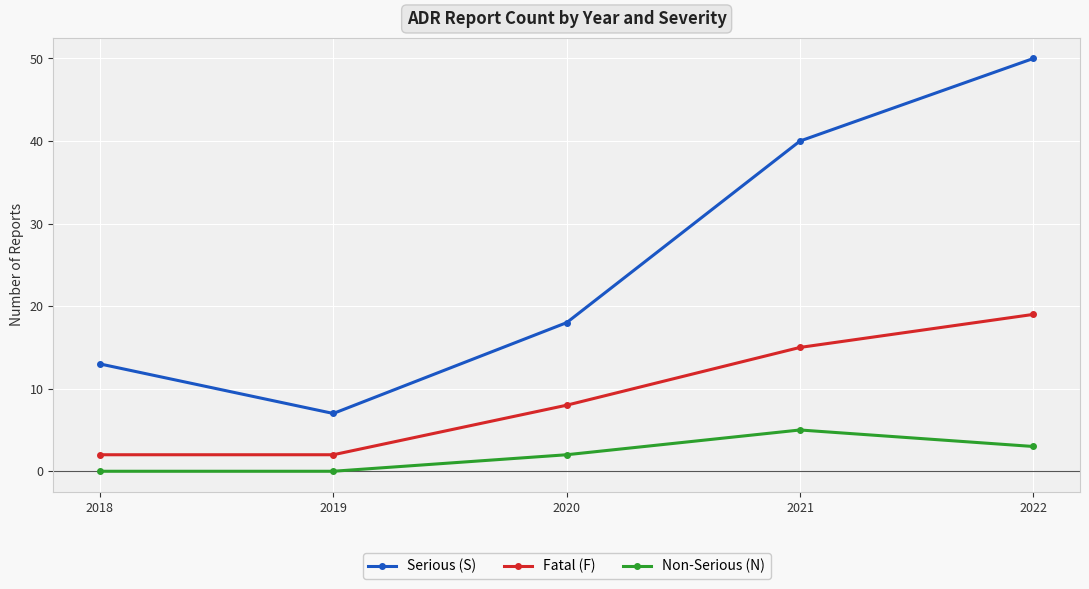

Does the chart have visible grid lines?

Yes